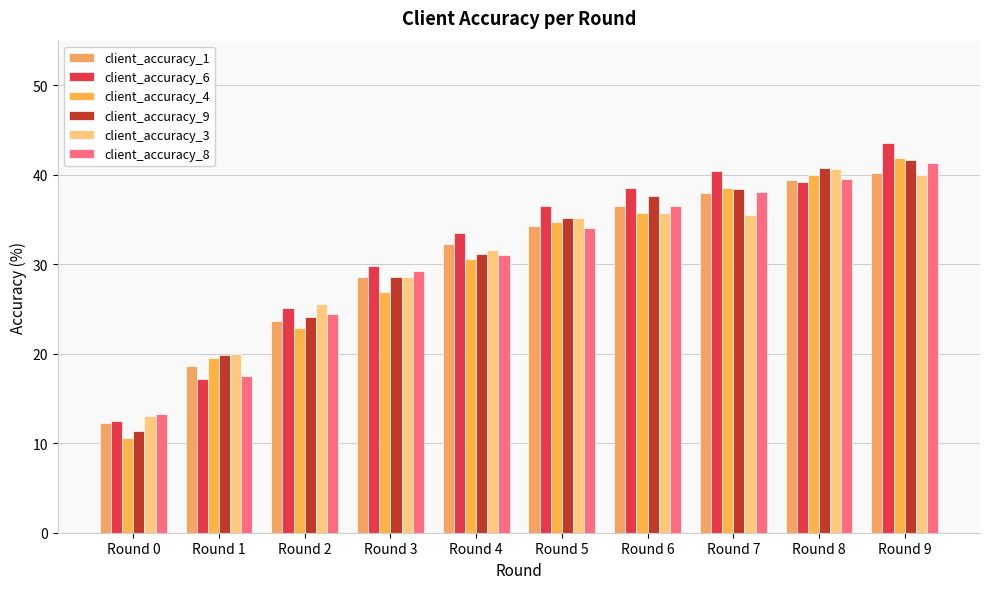

What is the value of the client_accuracy_8 bar at the 7th from the left?

36.5